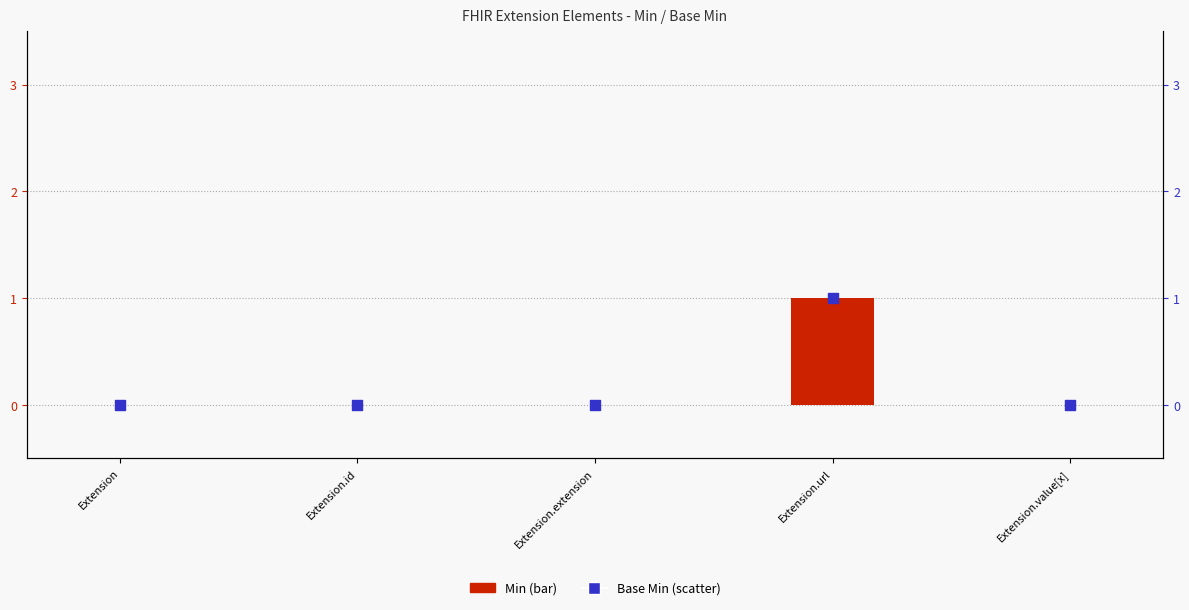

What are all the series names shown in the legend?

Min, Base Min